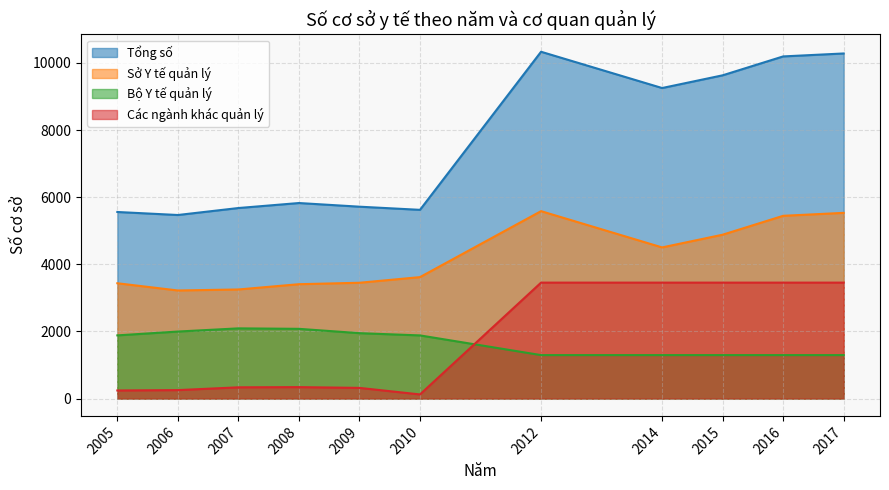

At which category does Bộ Y tế quản lý reach its first local peak?

2007